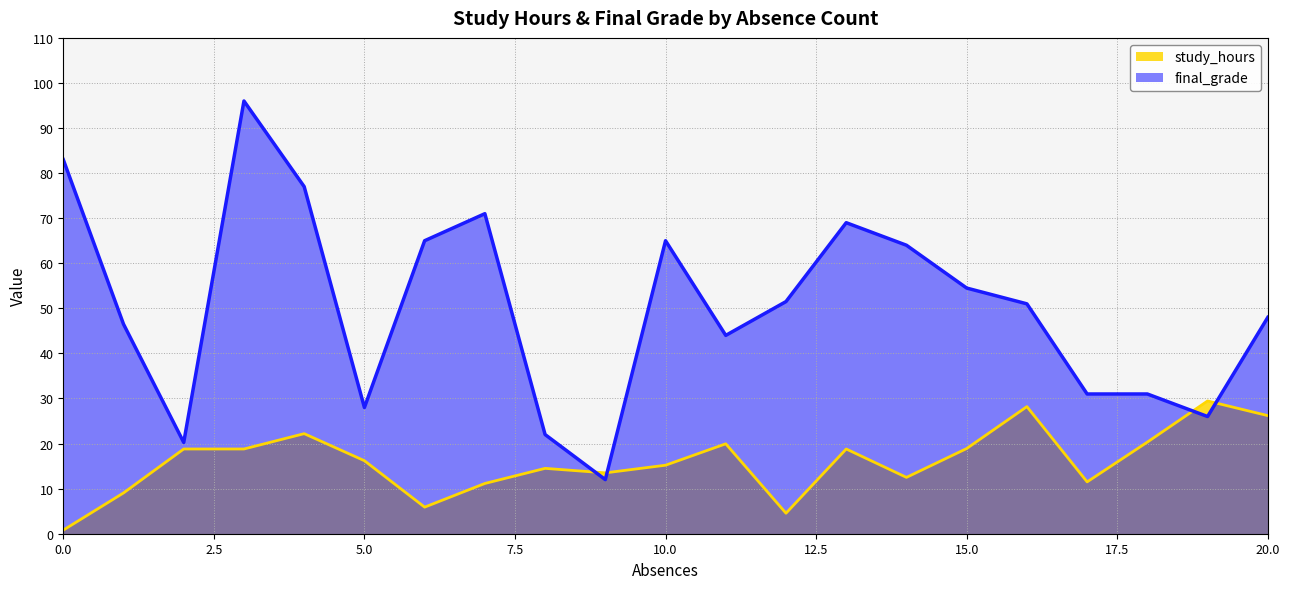

What is the minimum value for study_hours?

0.8